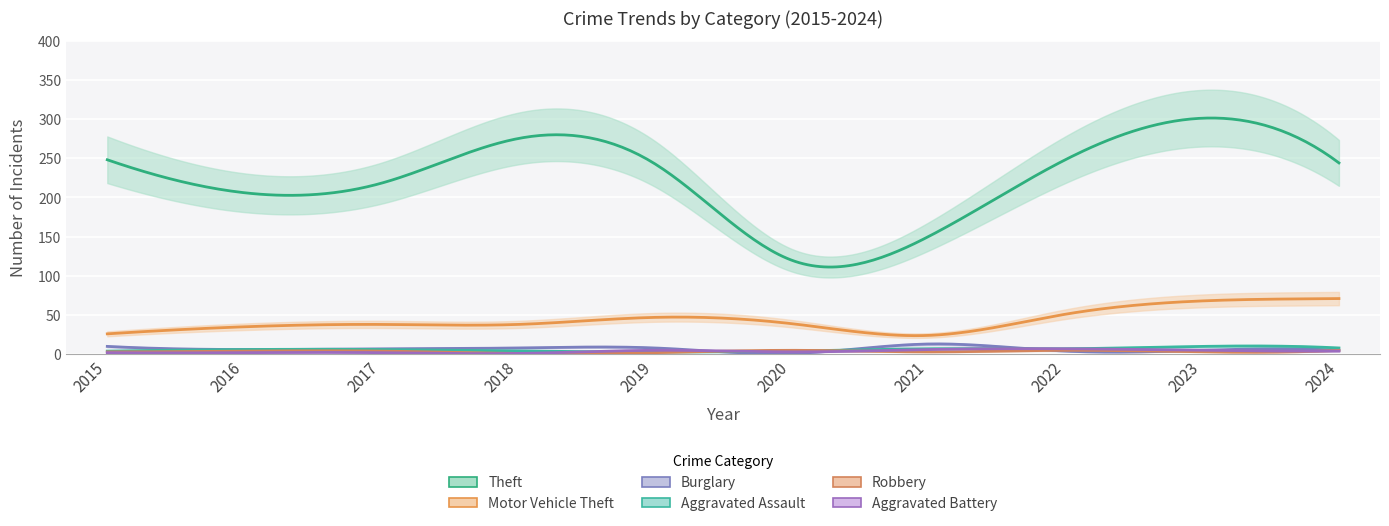

Which has a higher value, 2021 or 2023?

2023